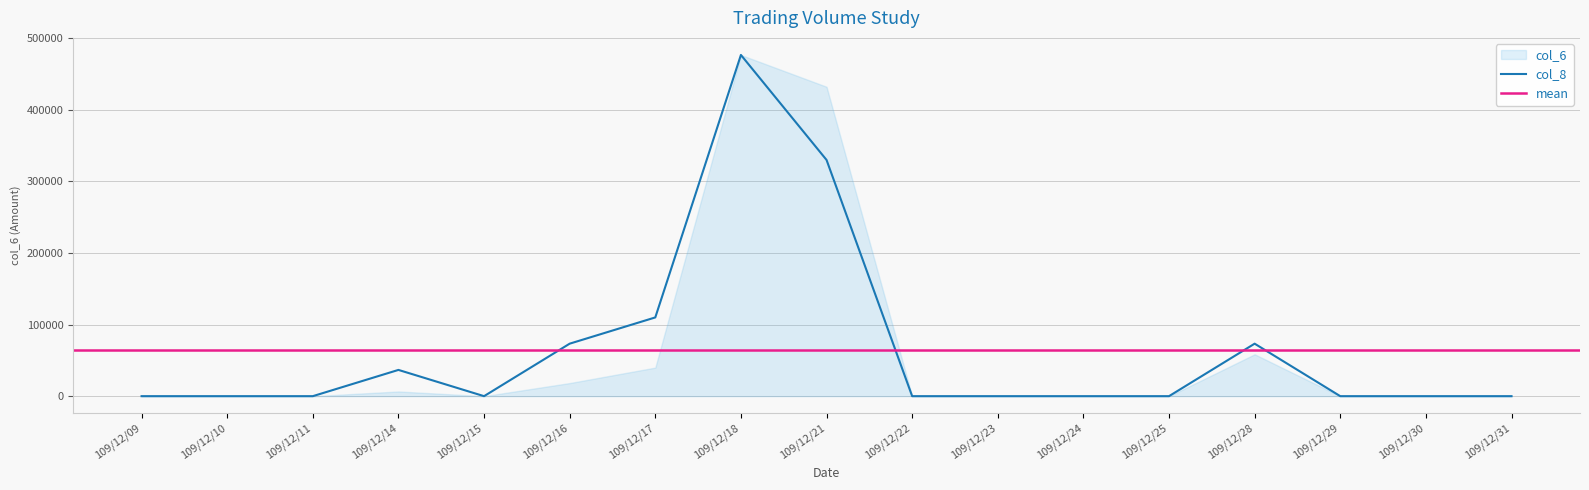

What is the difference between the maximum and minimum values?

476530.0